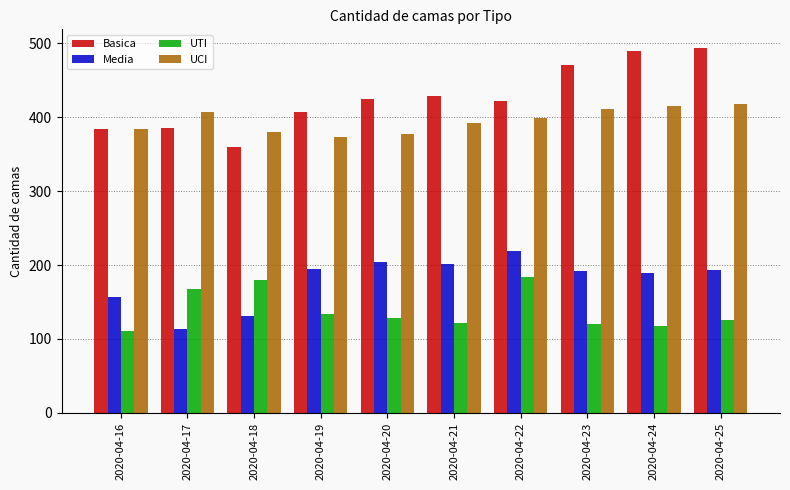

What is the total value across all series at 2020-04-16?

1036